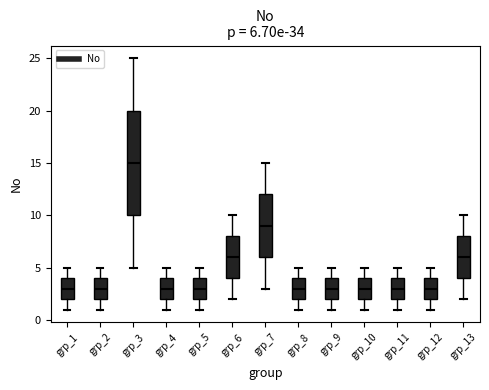

Which box has the highest median line?

grp_3